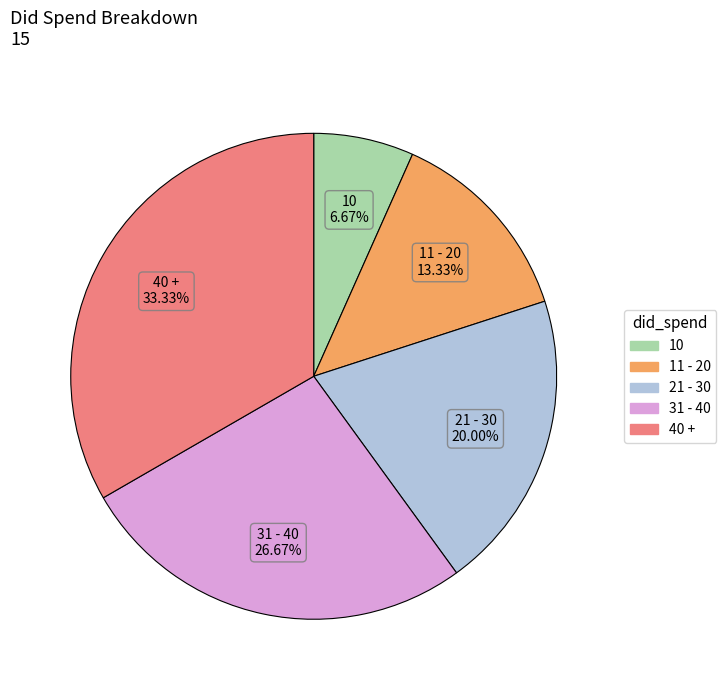

To the nearest percent, what is the difference between the 21 - 30 and 31 - 40 slice percentages?

7%